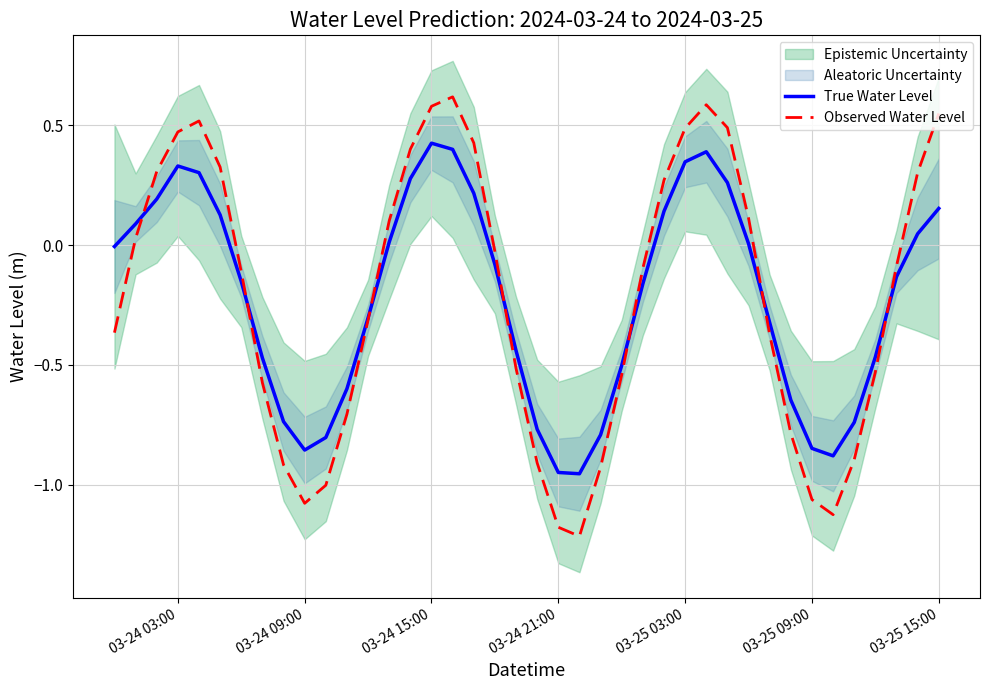

True or false: True Water Level has a value of 0.1 at 03-24 15:00.

False